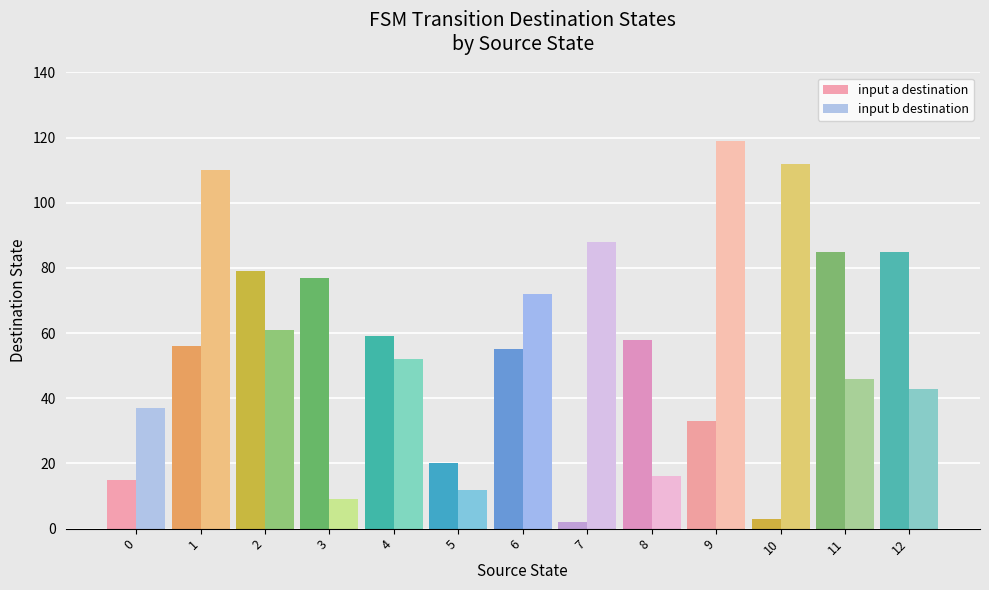

Is the value of input a destination at 12 greater than the value of input b destination at 5?

Yes